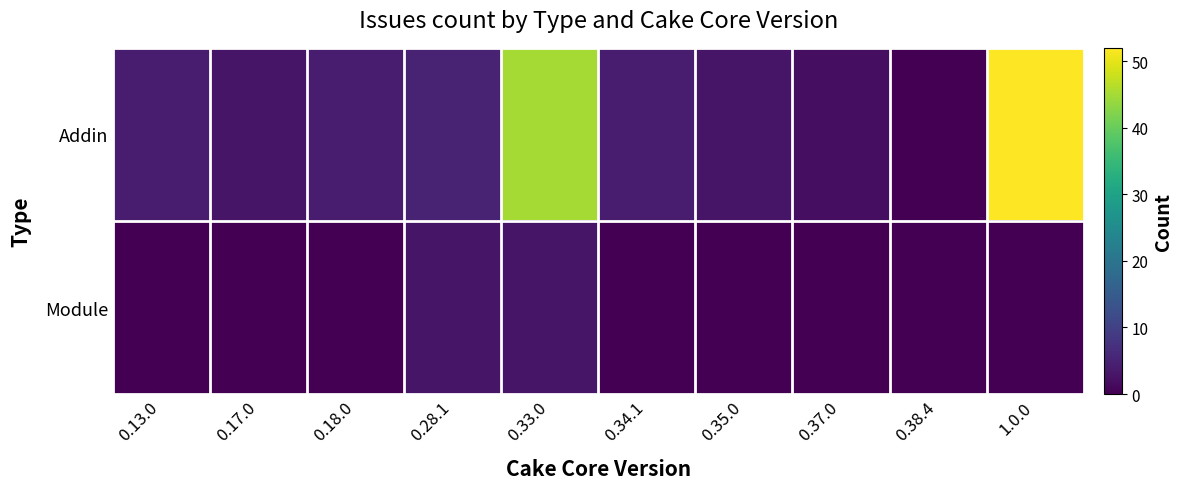

Which label corresponds to the smallest value in the chart?

0.38.4